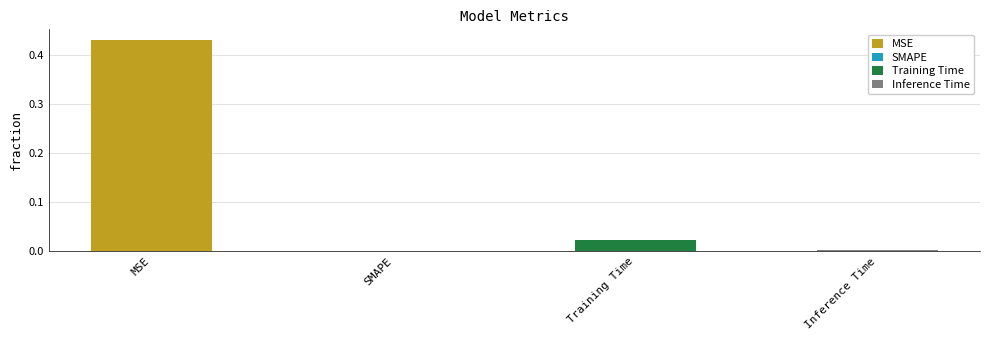

Rank the categories by value from highest to lowest.

MSE, Training Time, Inference Time, SMAPE